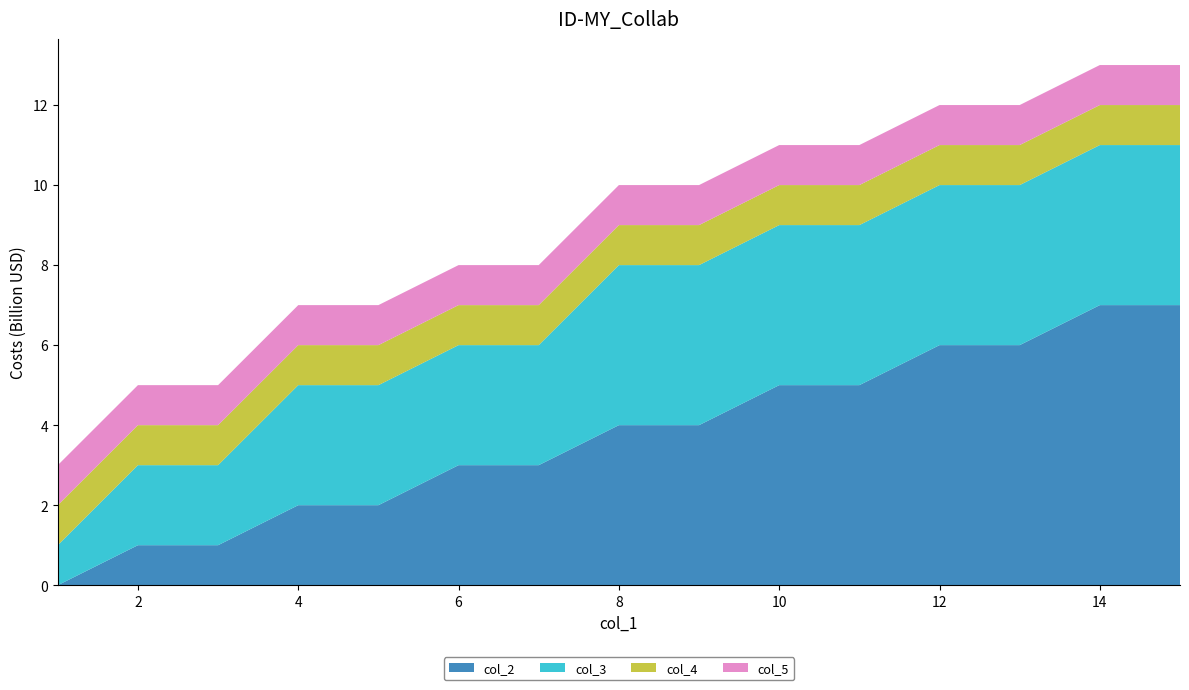

Reading left to right, list all the values displayed in this chart.

col_2: 0	1	1	2	2	3	3	4	4	5	5	6	6	7	7
col_3: 1	2	2	3	3	3	3	4	4	4	4	4	4	4	4
col_4: 1	1	1	1	1	1	1	1	1	1	1	1	1	1	1
col_5: 1	1	1	1	1	1	1	1	1	1	1	1	1	1	1